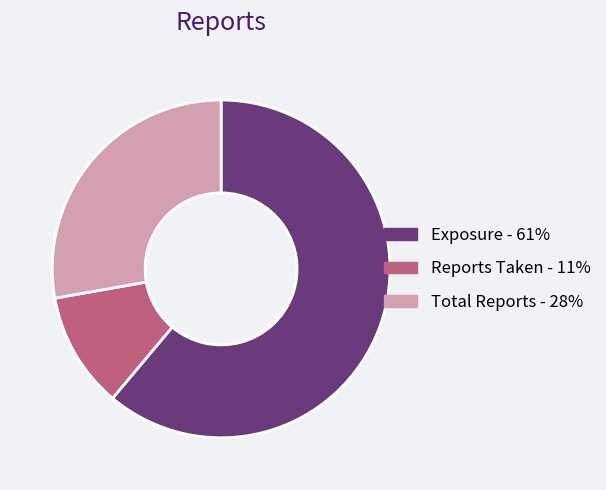

Is it true that Exposure is 61% of the pie?

True